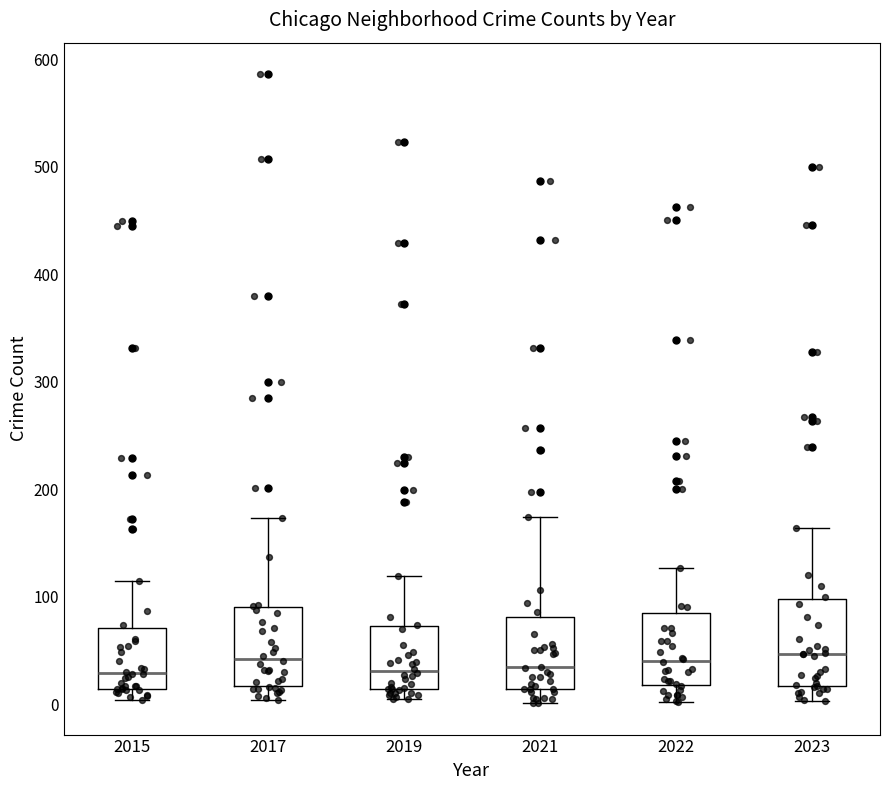

Reading left to right, transcribe this box plot: for each box, give where its median line is, the range the box spans, and where its two whiskers end, as read against the y-axis. The values are not printed on the chart, so give them approximately, as read against the axis.

2015: median 30, box 10 to 70, whiskers 0 to 120
2017: median 40, box 20 to 90, whiskers 0 to 170
2019: median 30, box 10 to 70, whiskers 10 (just below the box's lower edge) to 120
2021: median 30, box 10 to 80, whiskers 0 to 170
2022: median 40, box 20 to 90, whiskers 0 to 130
2023: median 50, box 20 to 100, whiskers 0 to 160